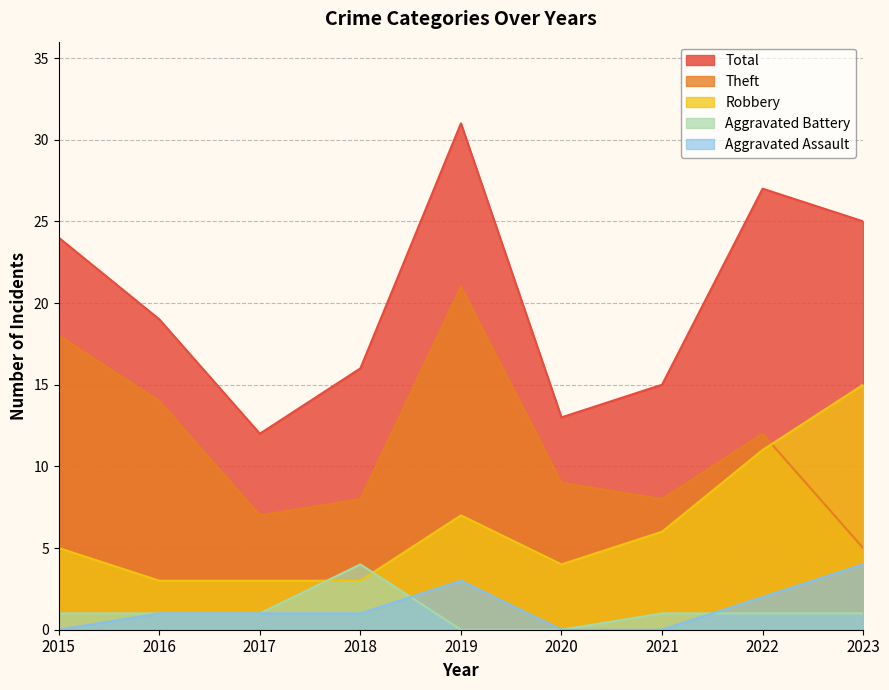

In Total, how many points are higher than both neighbors (excluding endpoints)?

2